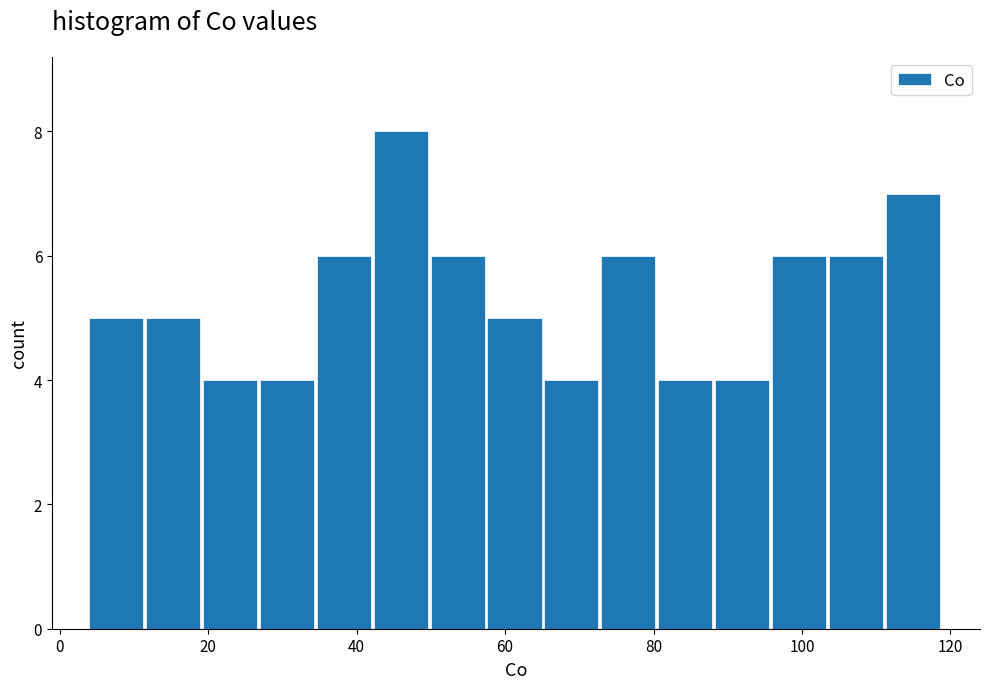

Read against the x-axis, roughly where is the centre of the tallest bar?

46